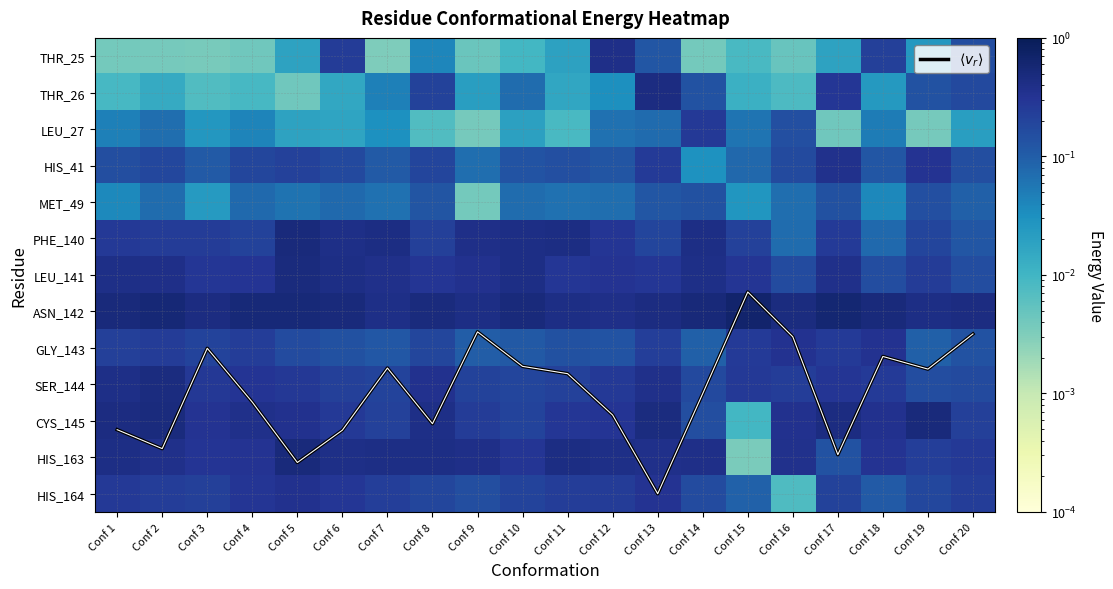

At how many categories does at least one series exceed 9?

10